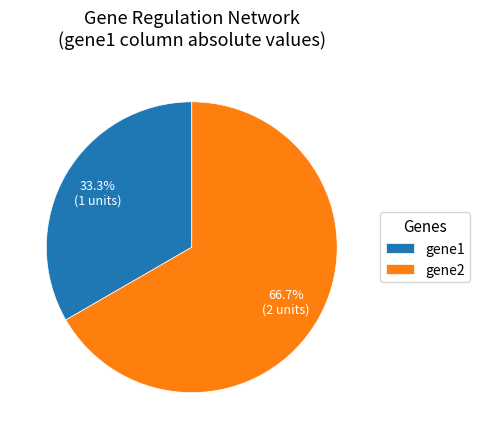

How much of the chart is everything except gene1?

66.7%